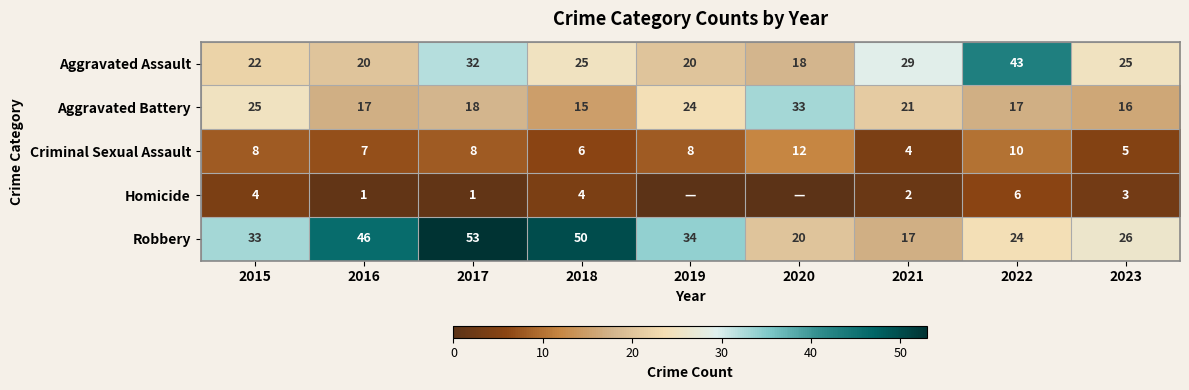

What is the difference between the Aggravated Assault values at 2016 and 2022?

23